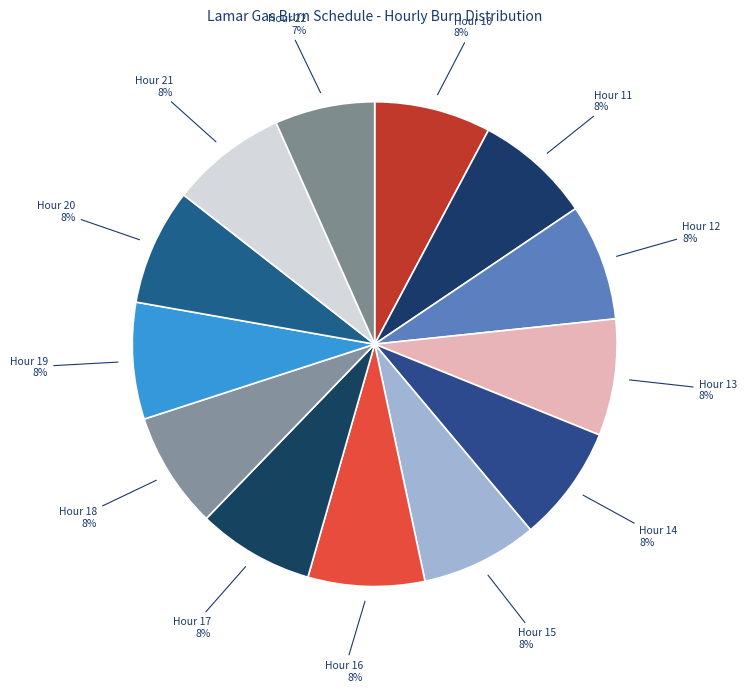

Which has a higher value, Hour 22 or Hour 14?

Hour 14